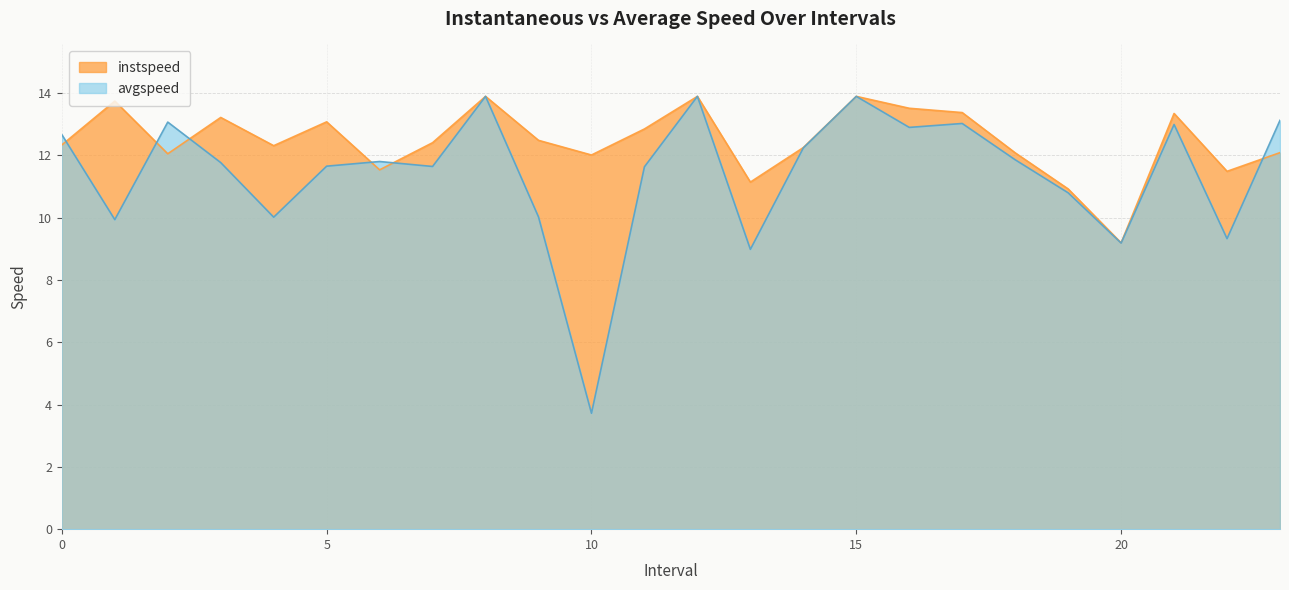

Where is the first local minimum for instspeed?

2